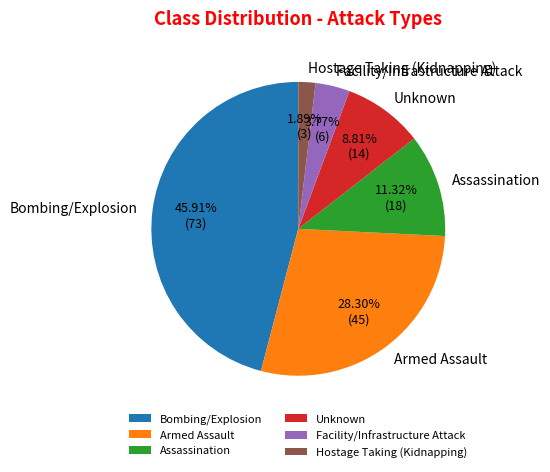

To the nearest percent, what is the difference between the largest and smallest slice percentages?

44%